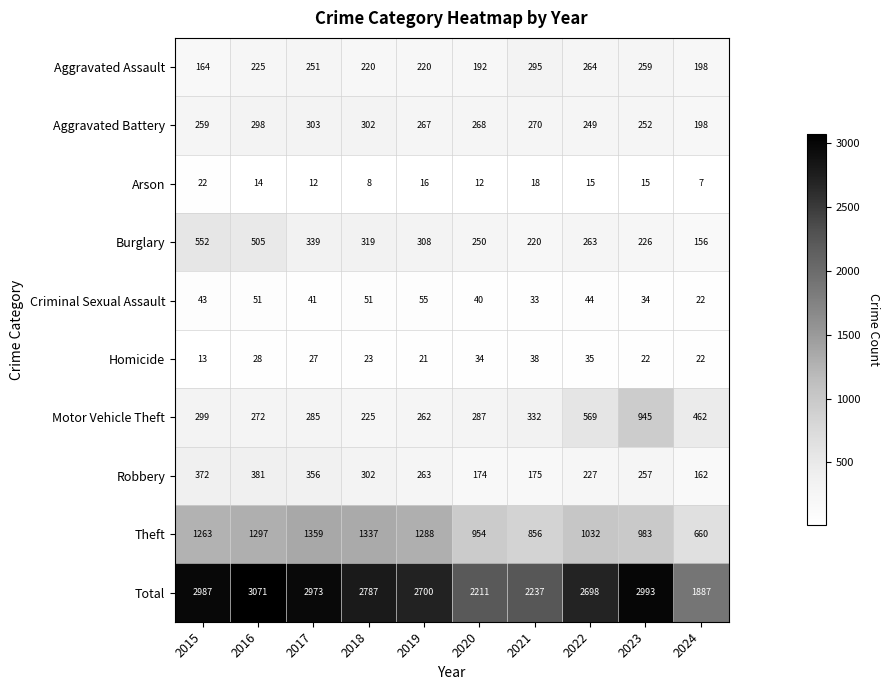

What is the approximate value of Burglary at 2017, to the nearest 50?

350